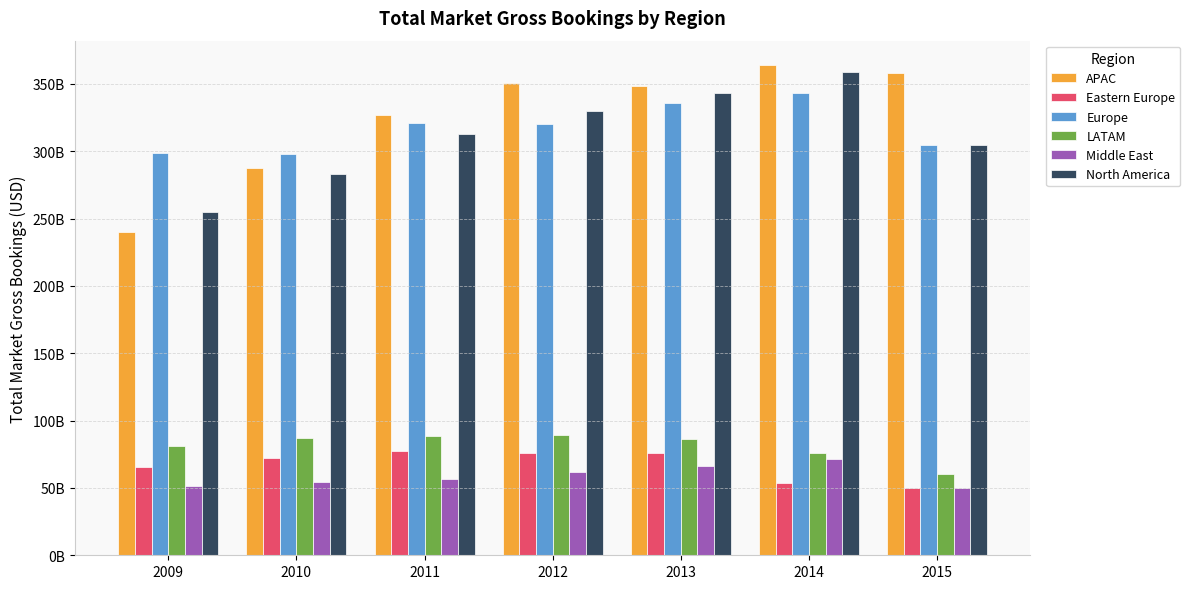

Which series has the widest spread of values?

APAC